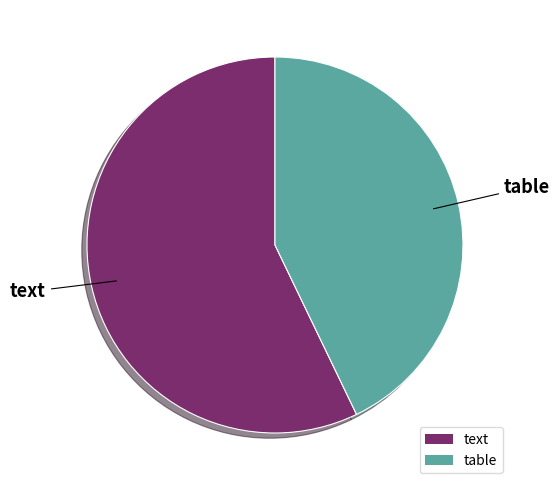

Rank the categories by value from lowest to highest.

table, text